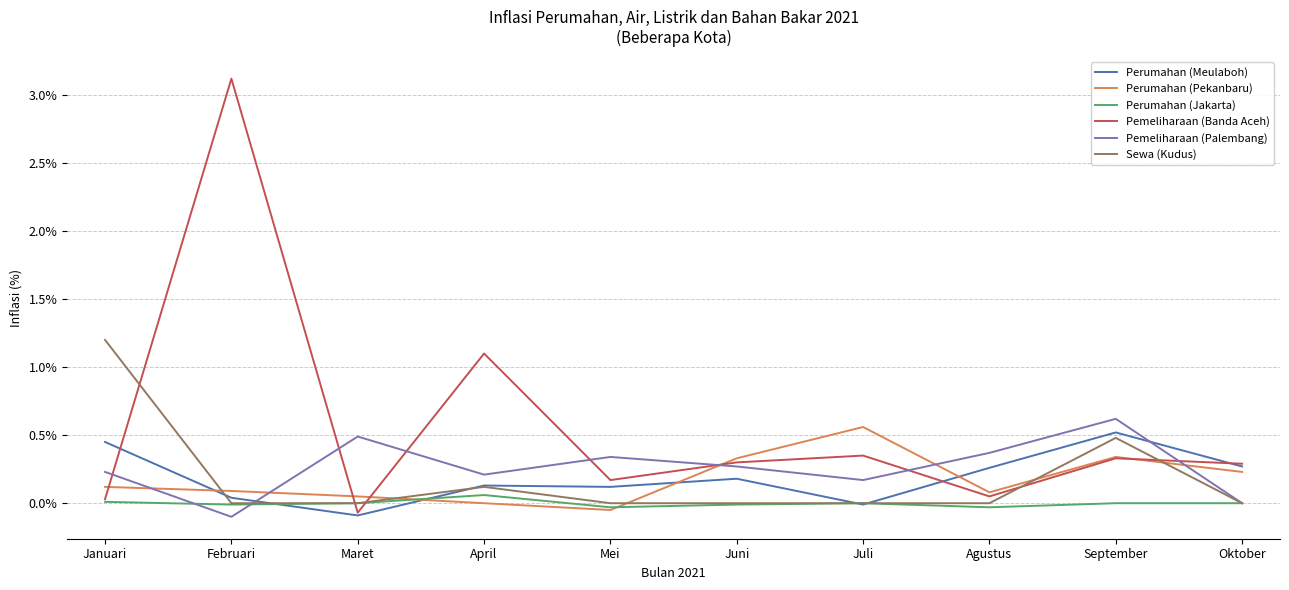

Which category has the highest value in the Pemeliharaan (Palembang) series?

September